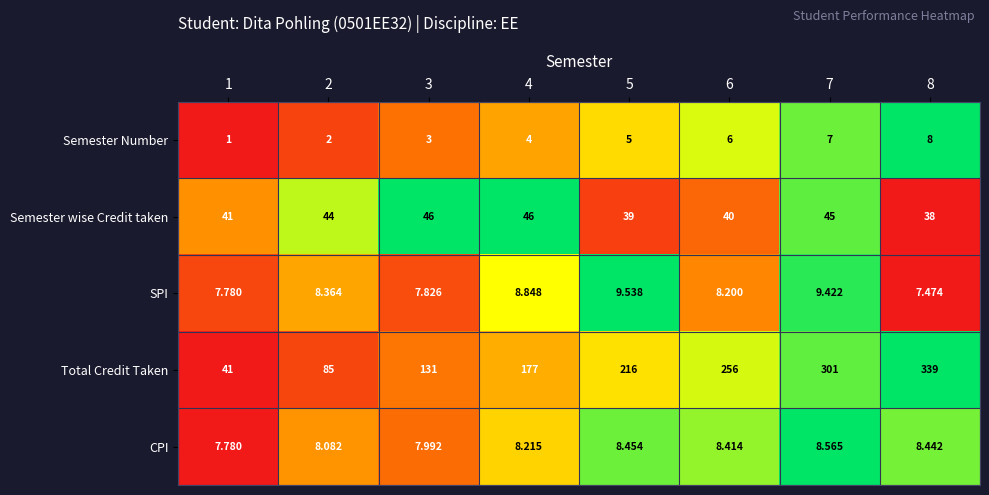

Is the value of Semester wise Credit taken at 1 greater than the value of SPI at 8?

Yes